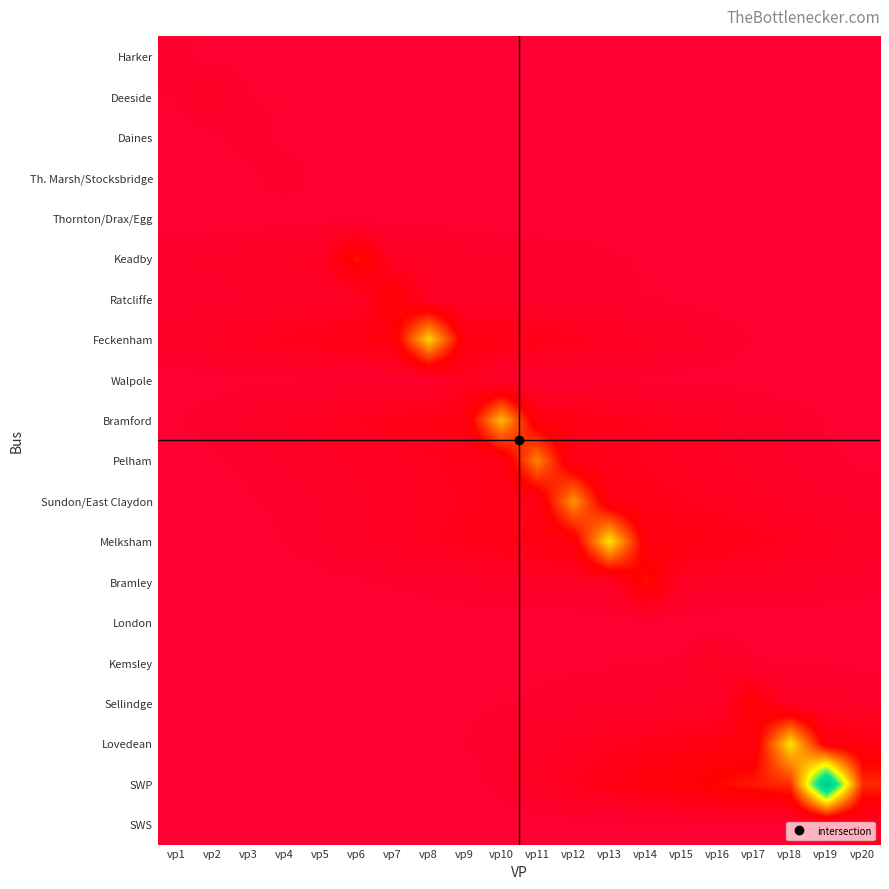

Which series changed the most between vp9 and vp10?

Bramford